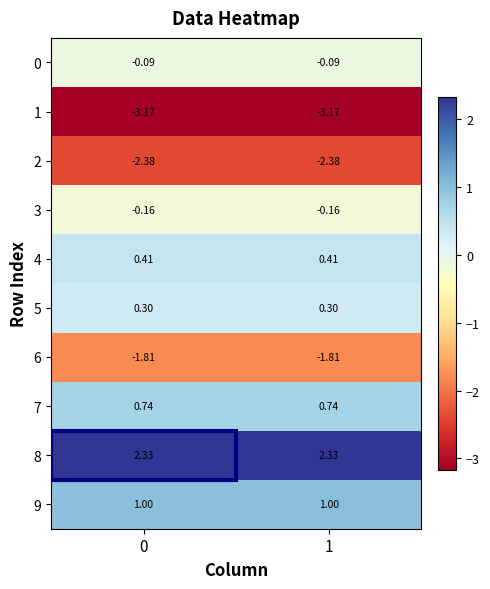

Rank the series by their maximum value, from lowest to highest.

1, 2, 6, 3, 0, 5, 4, 7, 9, 8